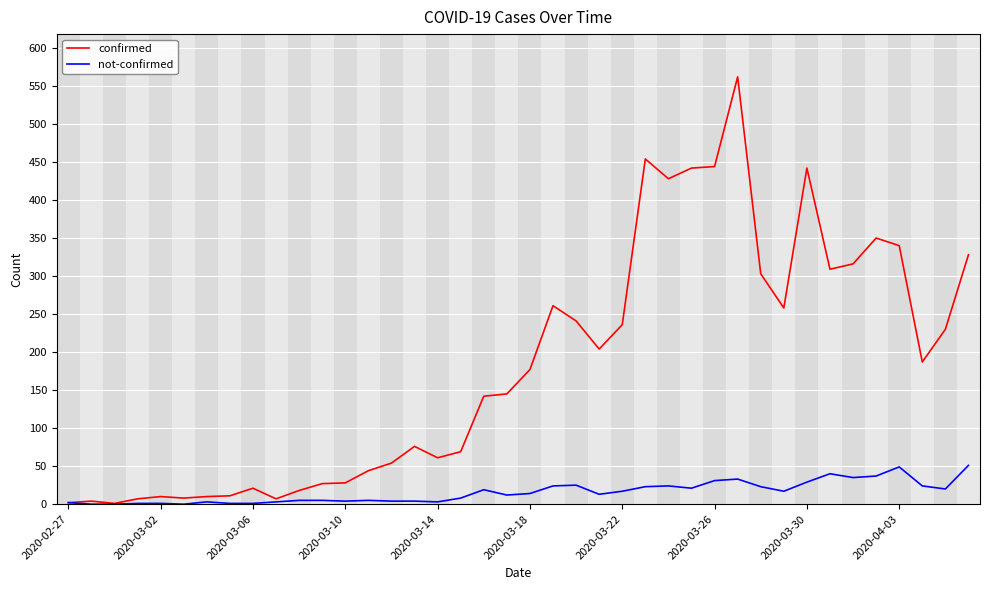

Which series has the largest total across all categories?

confirmed